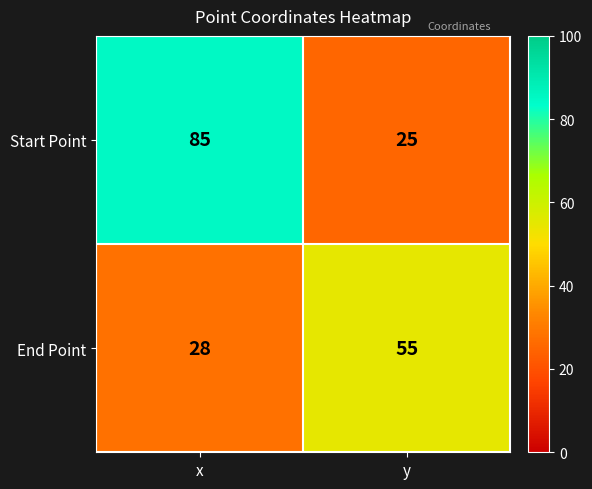

At y, list the series in order from largest to smallest.

End Point, Start Point